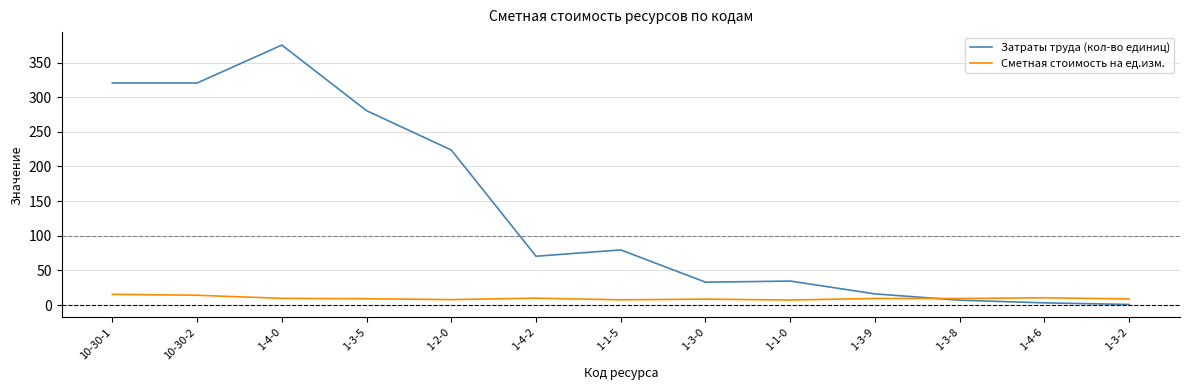

After their last crossing, which series has the higher values: Сметная стоимость на ед.изм. or Затраты труда (кол-во единиц)?

Сметная стоимость на ед.изм.